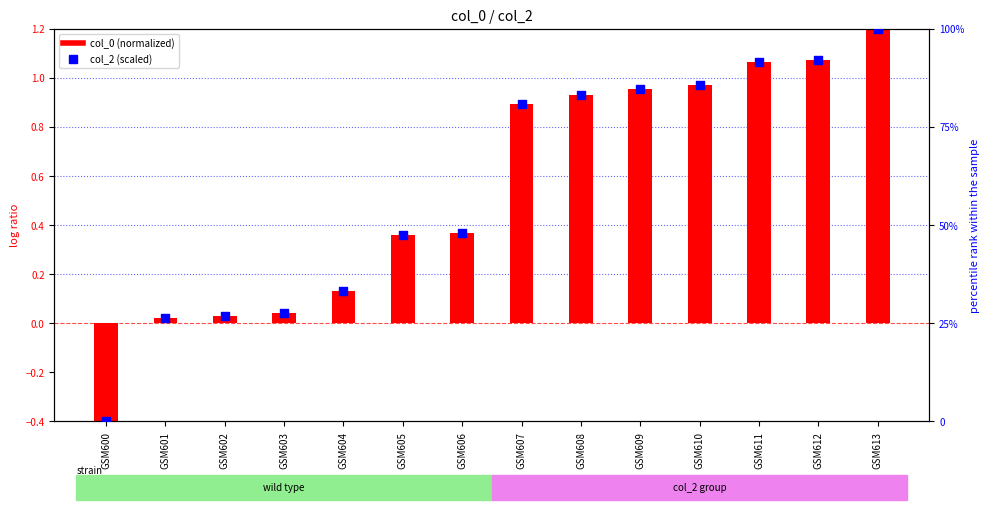

At which category is the sum across all series the highest?

GSM613